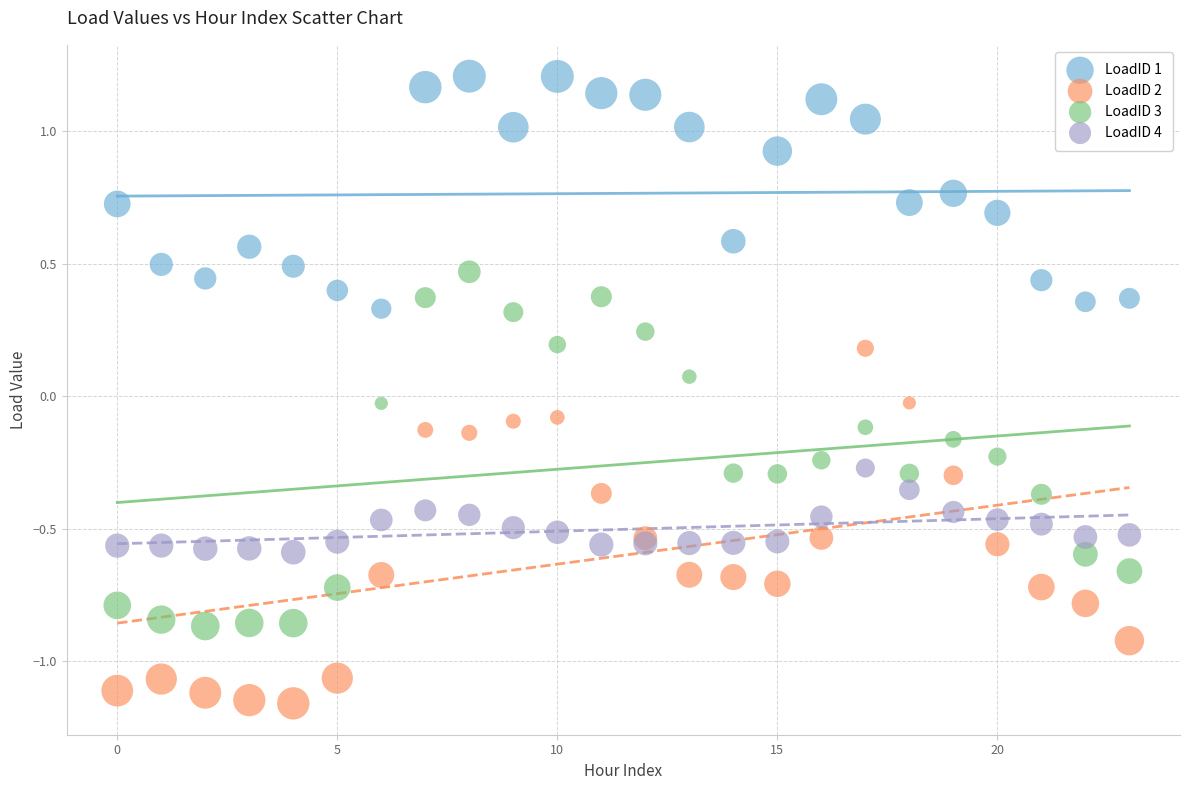

Which series reaches the minimum Y coordinate?

LoadID 2